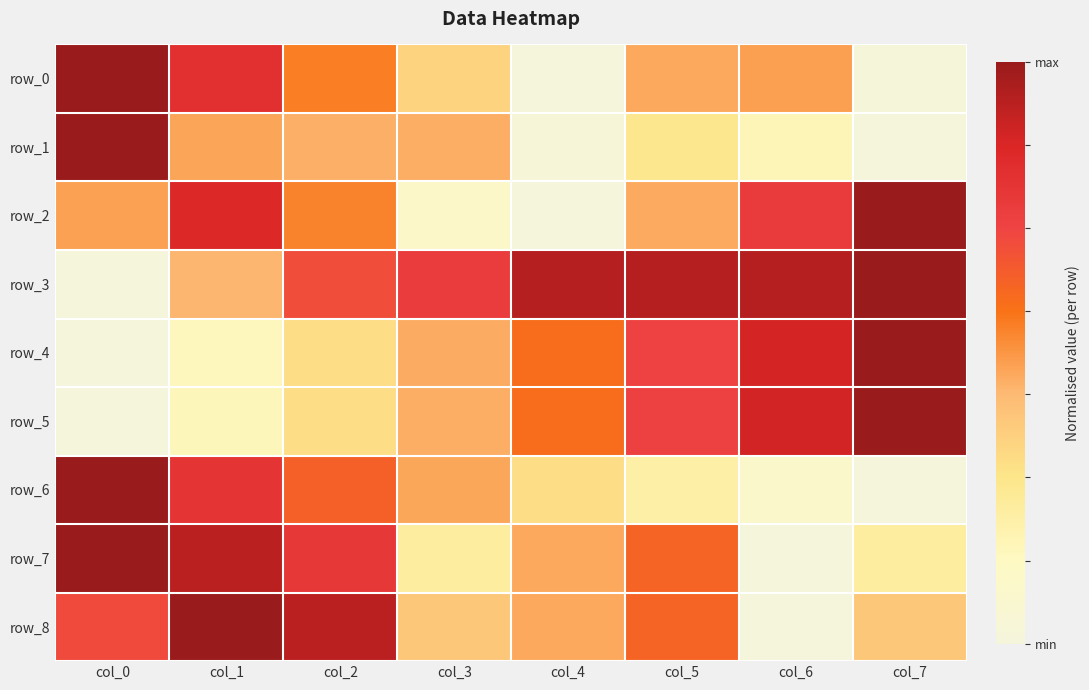

Which series has the largest total across all categories?

row_3